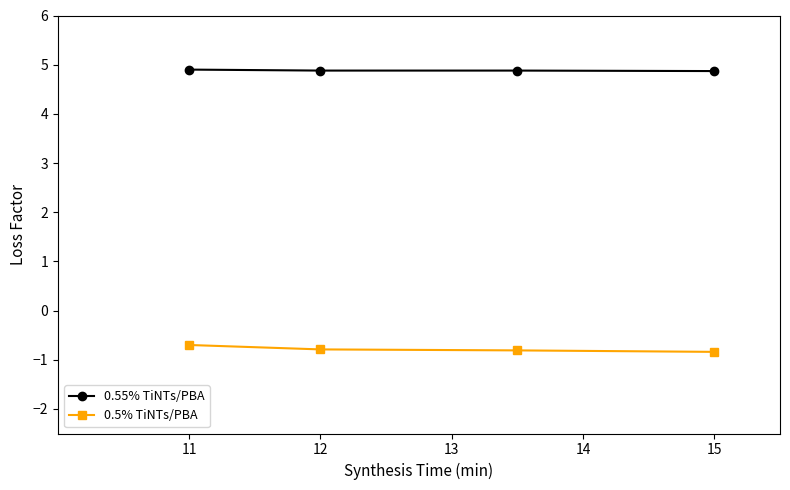

What is the maximum value shown in the chart?

4.9